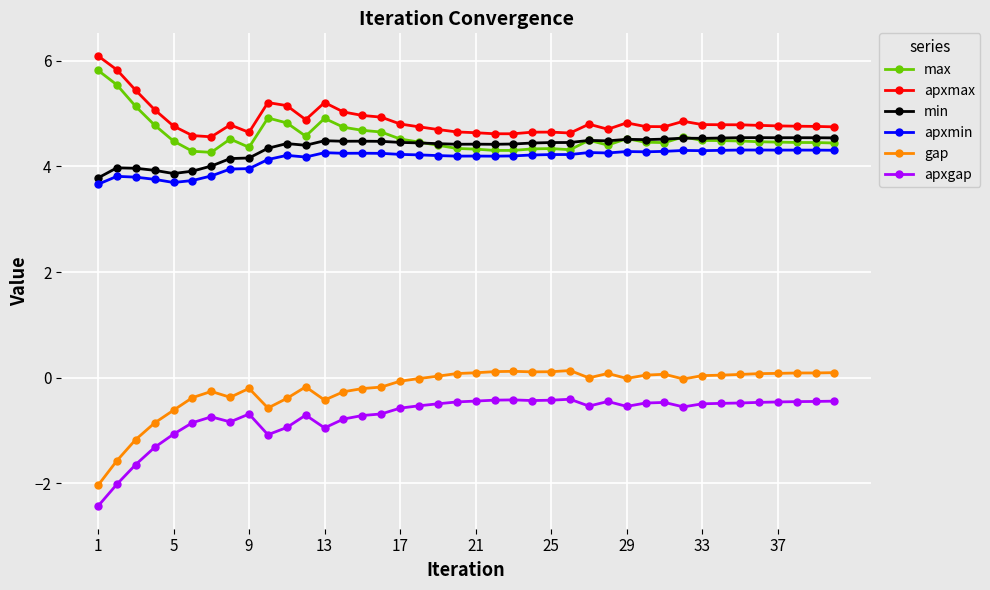

True or false: gap has more than 0 interior local peaks.

True